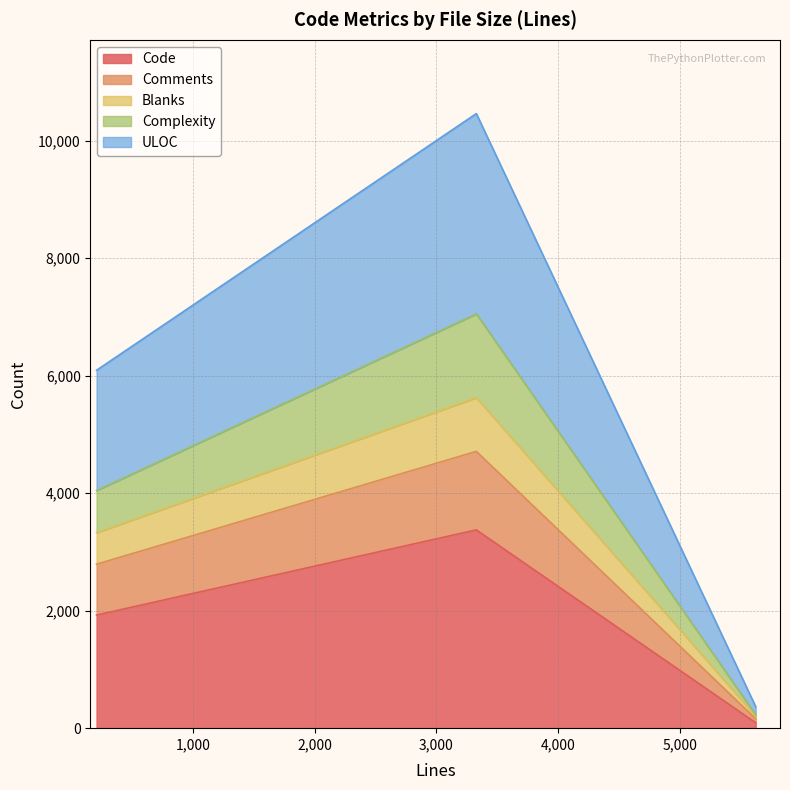

What is the highest value of the Code series?

3375